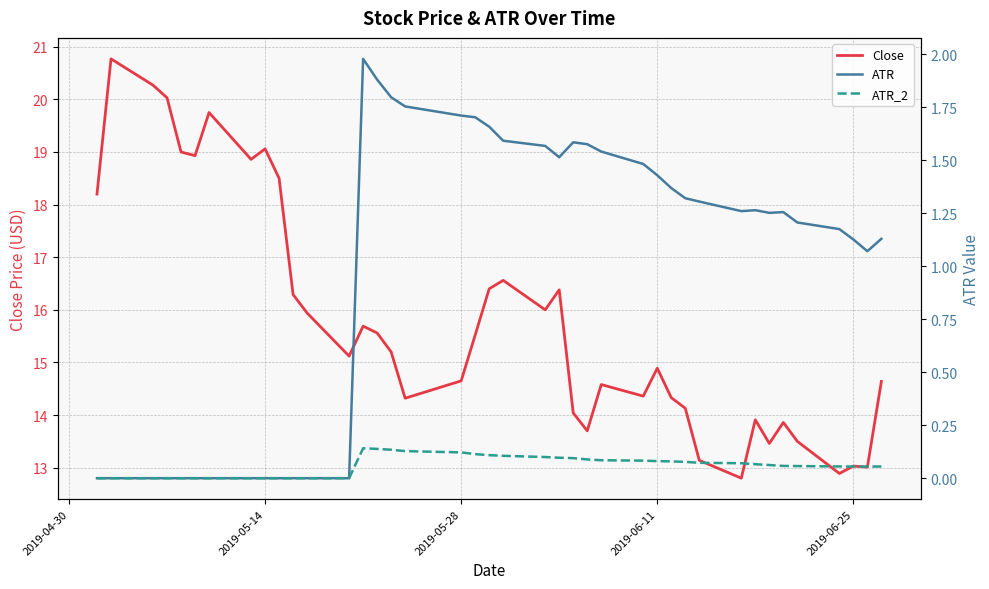

What is the average value of the ATR series?

1.0